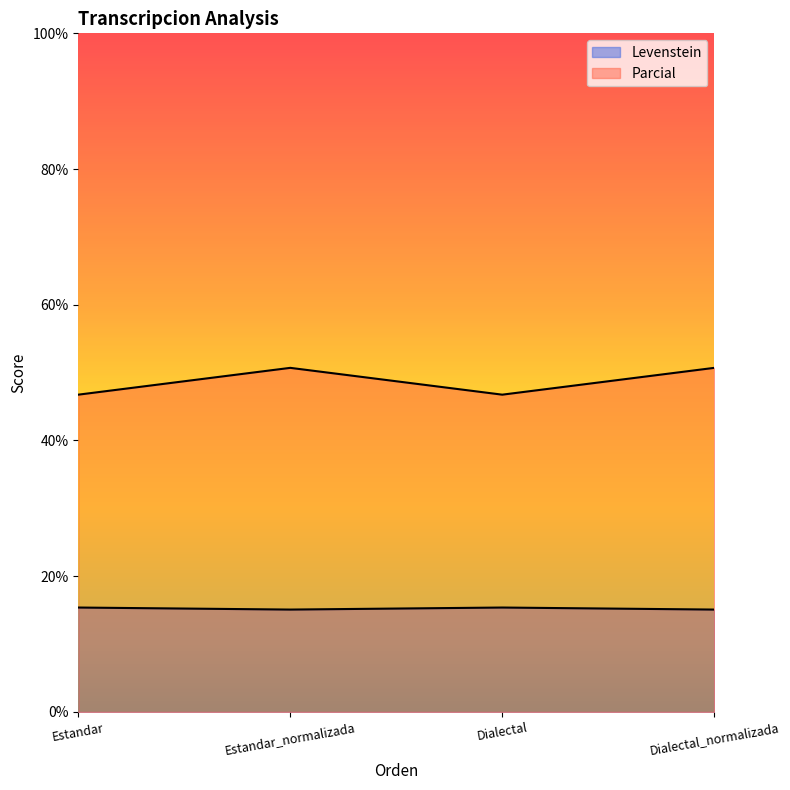

At which category is the sum across all series the highest?

Estandar_normalizada